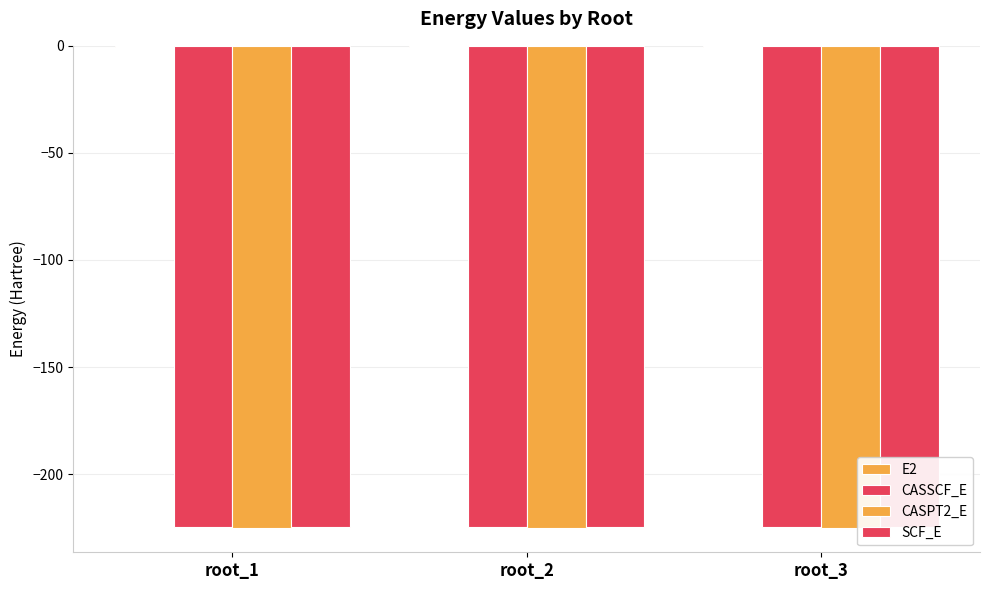

What is the spread (max minus min) of values at root_1?

224.6